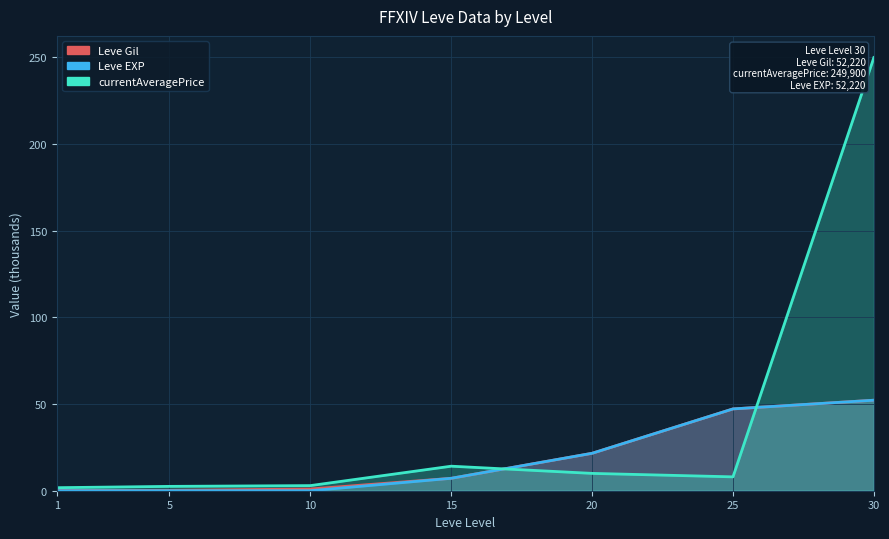

What is the value of the currentAveragePrice point at the 3rd from the left?

3.0